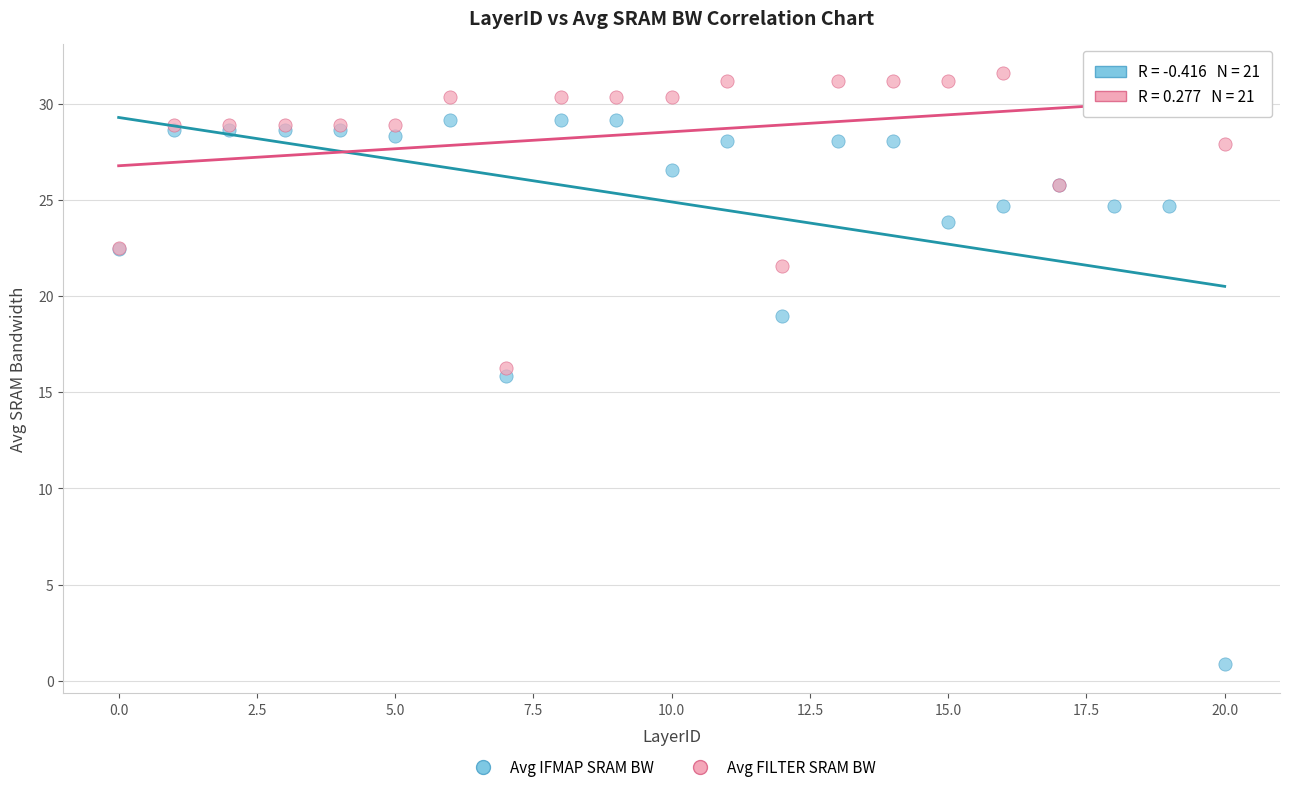

Which series reaches the maximum Y coordinate?

Avg FILTER SRAM BW